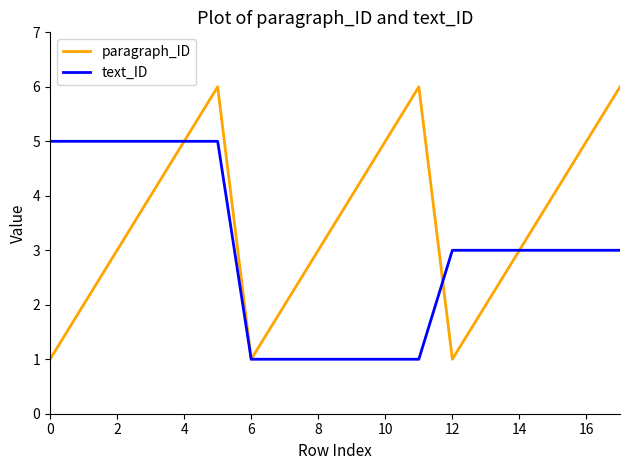

Which series has the largest range (max minus min)?

paragraph_ID